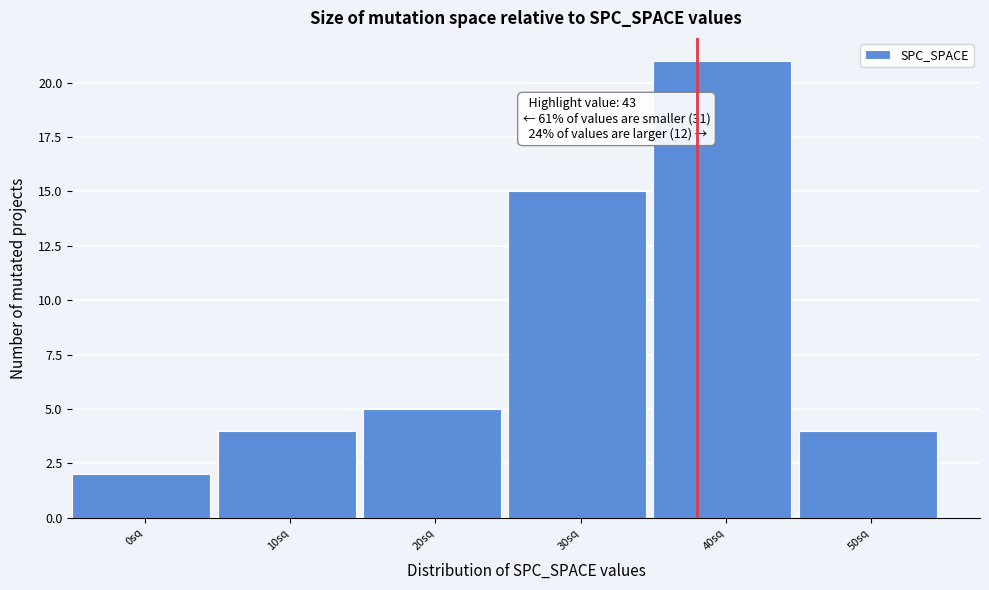

Reading left to right, what are all the values shown in this chart?

0sq=2	10sq=4	20sq=5	30sq=15	40sq=21	50sq=4